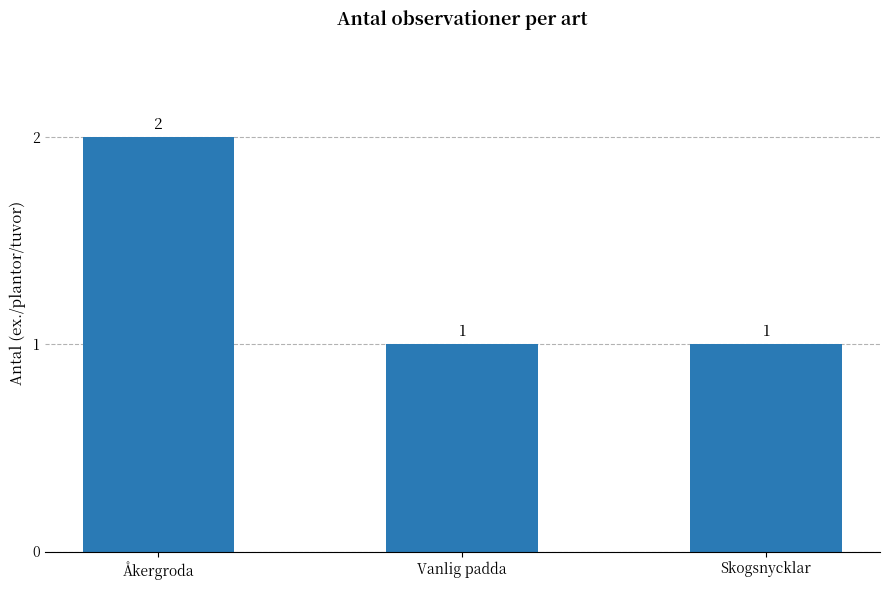

Which has a higher value, Åkergroda or Skogsnycklar?

Åkergroda